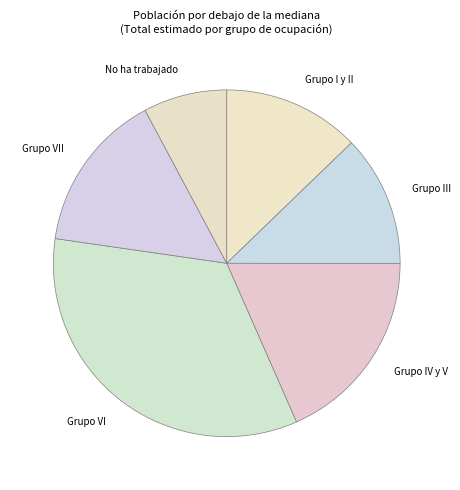

Do Grupo I y II and Grupo VI together represent more than half of the pie?

No